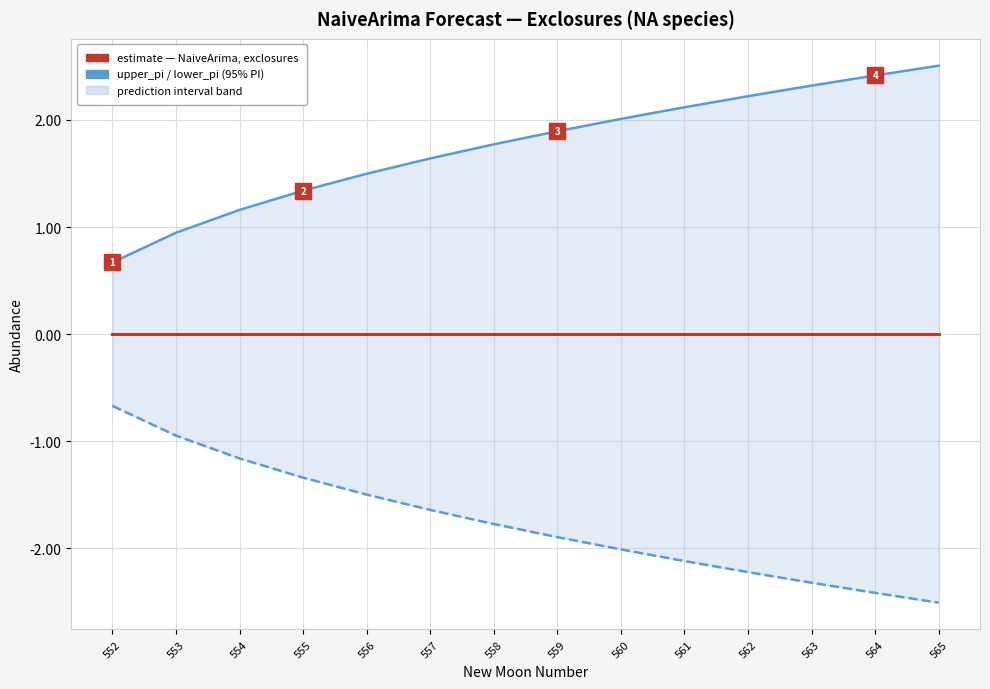

True or false: estimate and lower_pi intersect in this chart.

False